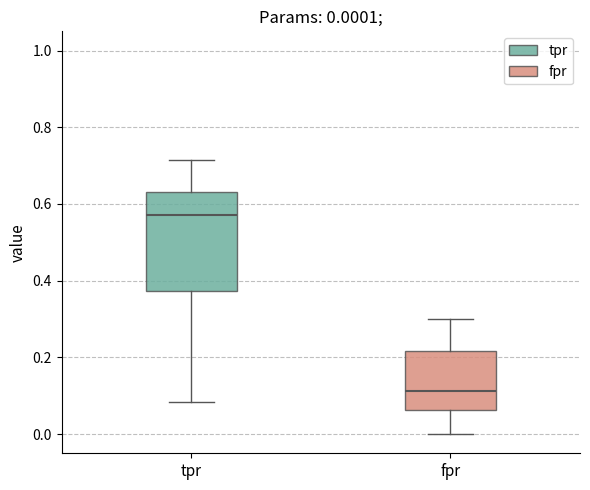

Which box is the tallest, from its lower edge to its upper edge?

tpr